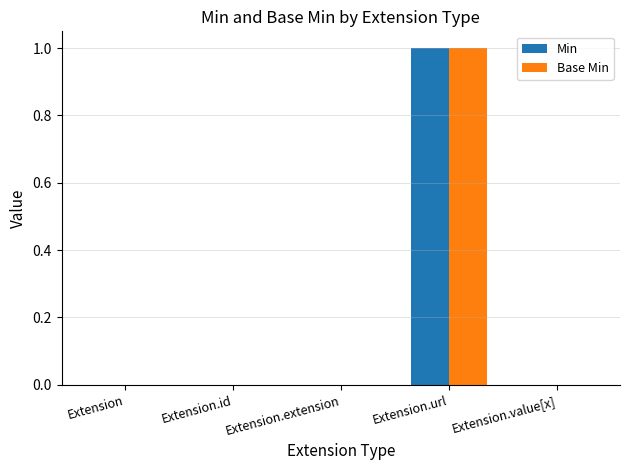

Reading right to left, extract all data points from this chart.

Min: Extension.value[x]=0	Extension.url=1	Extension.extension=0	Extension.id=0	Extension=0
Base Min: Extension.value[x]=0	Extension.url=1	Extension.extension=0	Extension.id=0	Extension=0